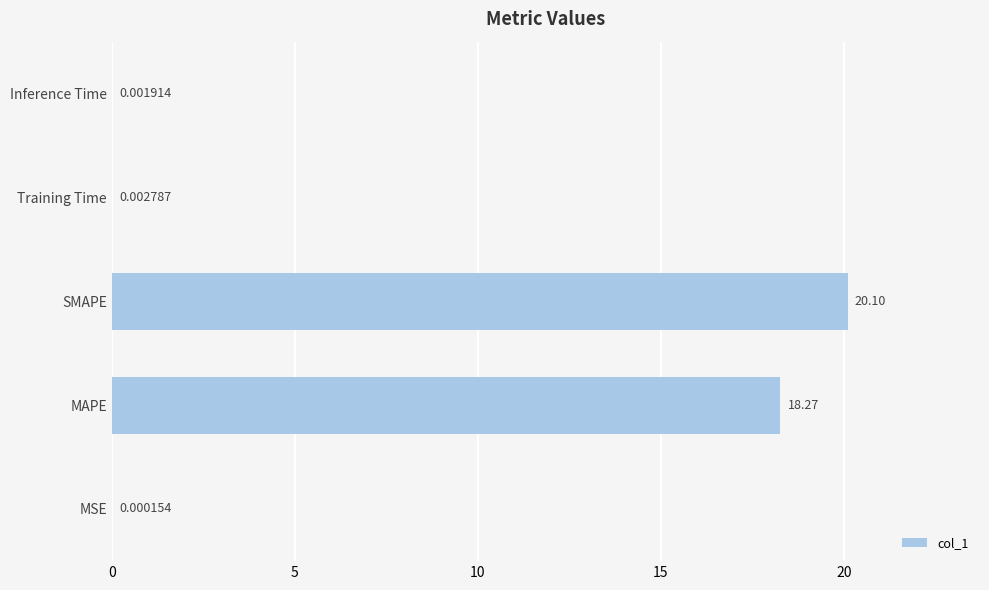

What is the sum of all values?

38.4